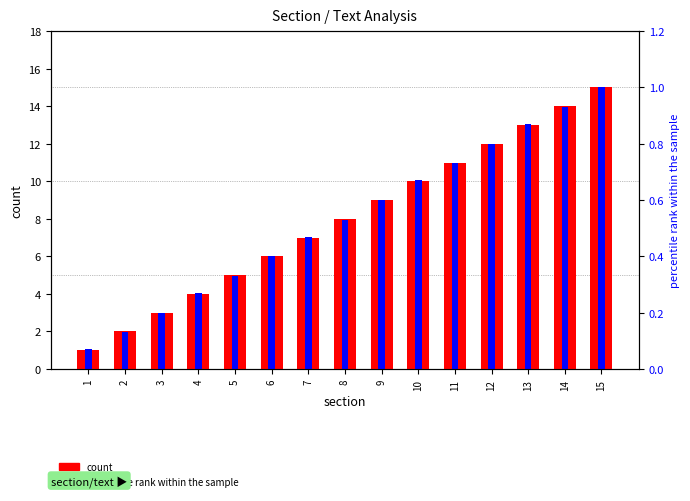

At which category does the chart reach its minimum across all series?

1